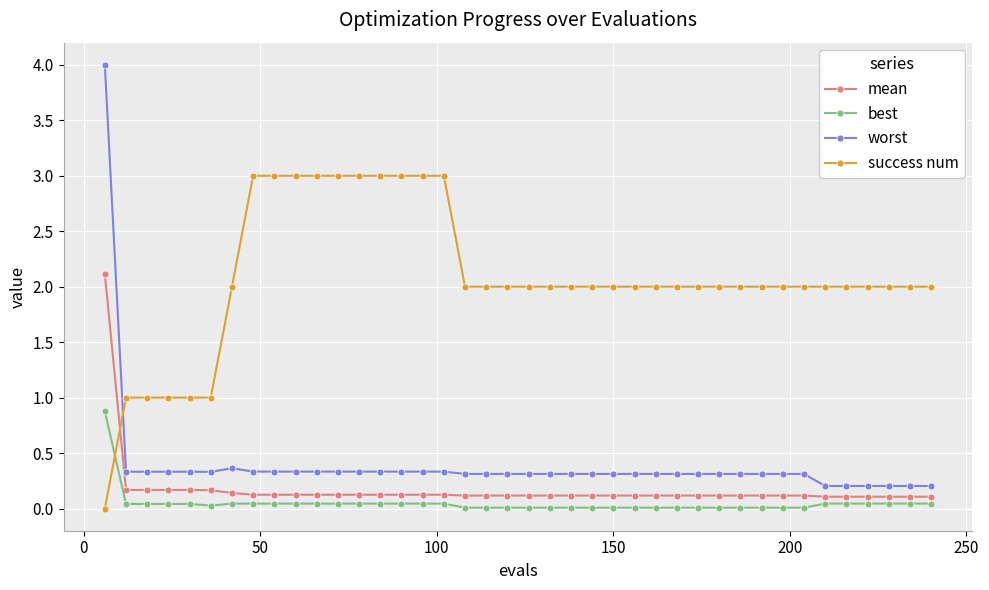

What is the sum of all best values?

2.0